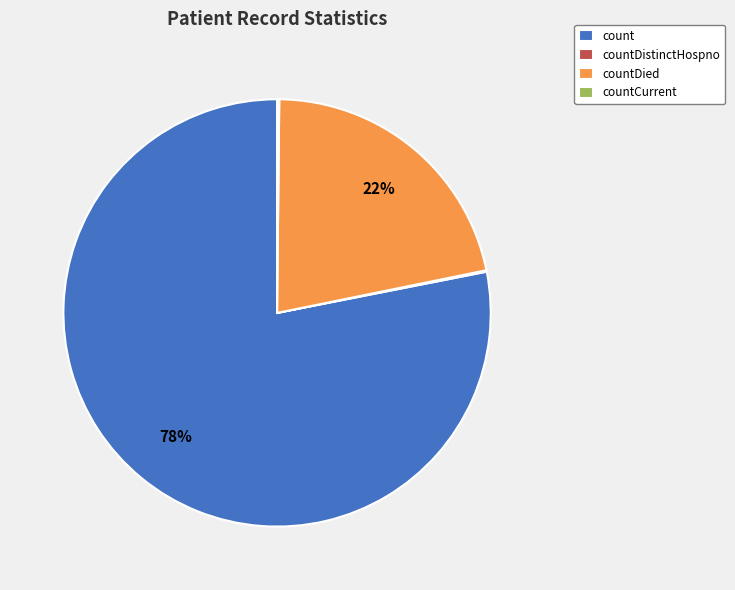

Between count and countDied, which is larger?

count